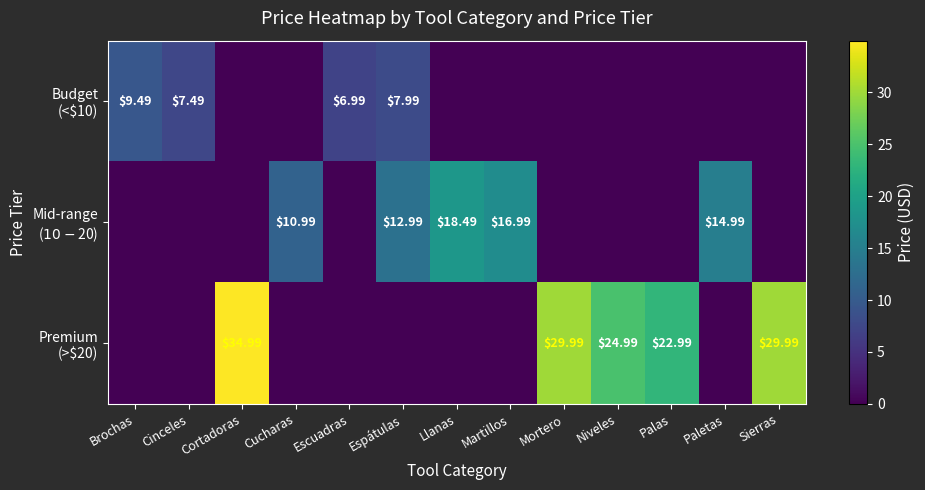

What is the difference between the highest and lowest values at Brochas?

9.5